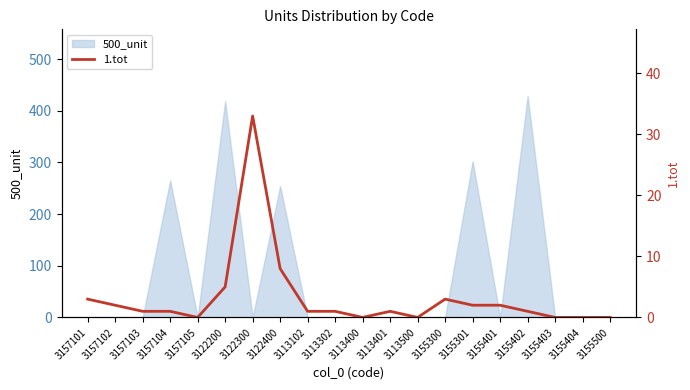

The value of 500_unit at 3155301 is 463. True or false?

False